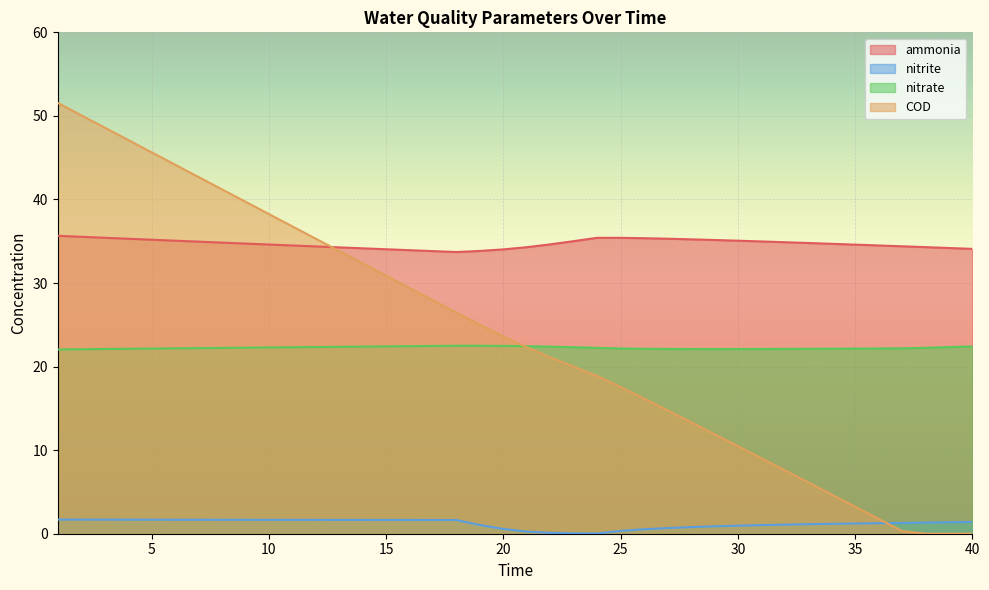

True or false: nitrite has more than 1 interior local peaks.

False